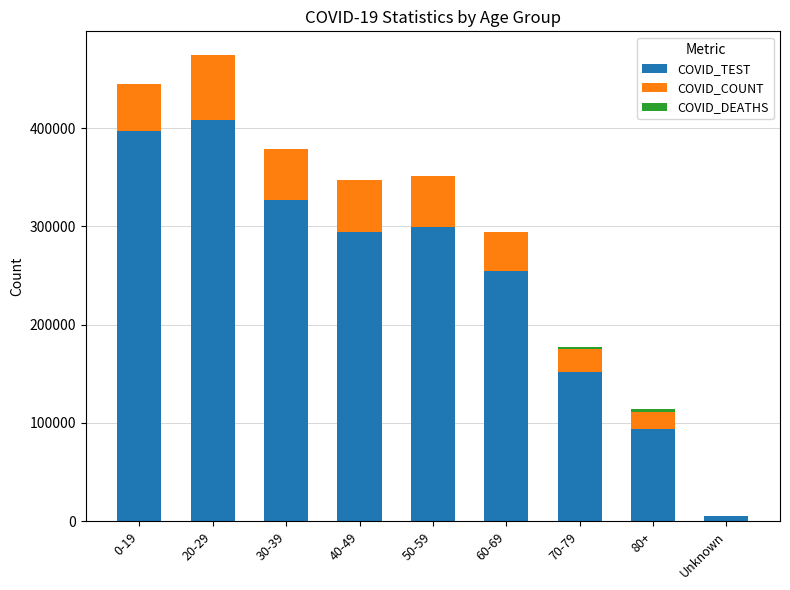

What is the highest value of the COVID_TEST series?

408697